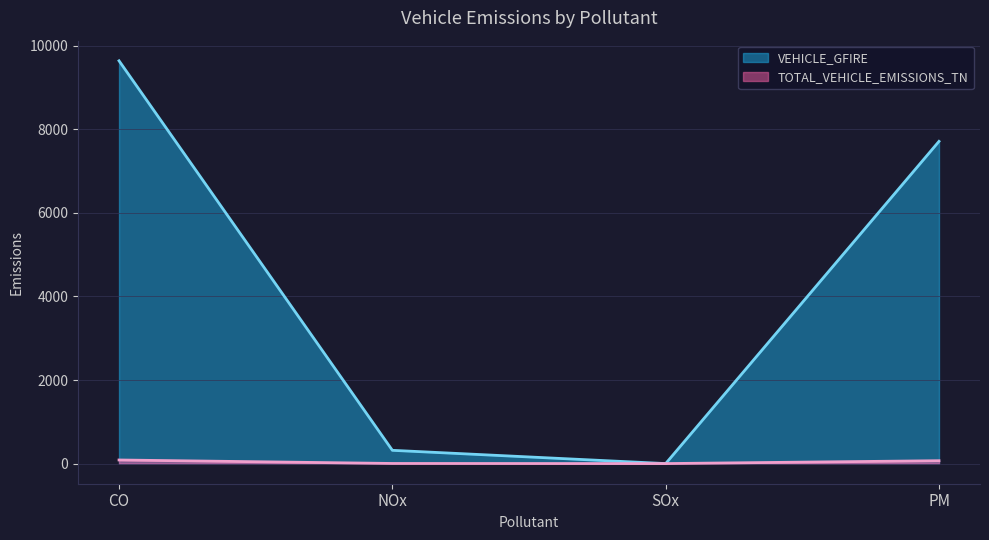

Where does the VEHICLE_GFIRE series first go above 7711?

CO